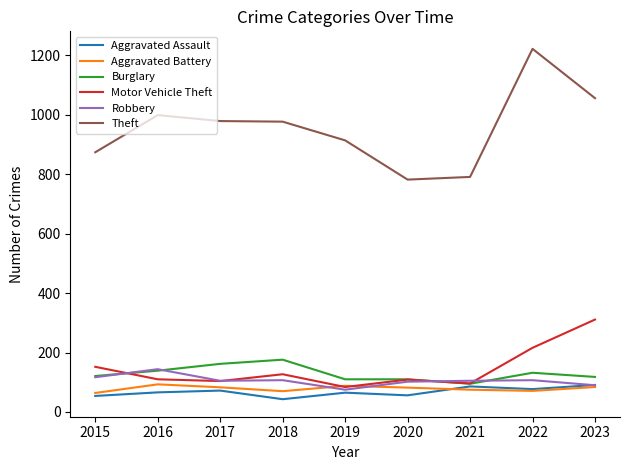

What is the smallest value displayed?

43